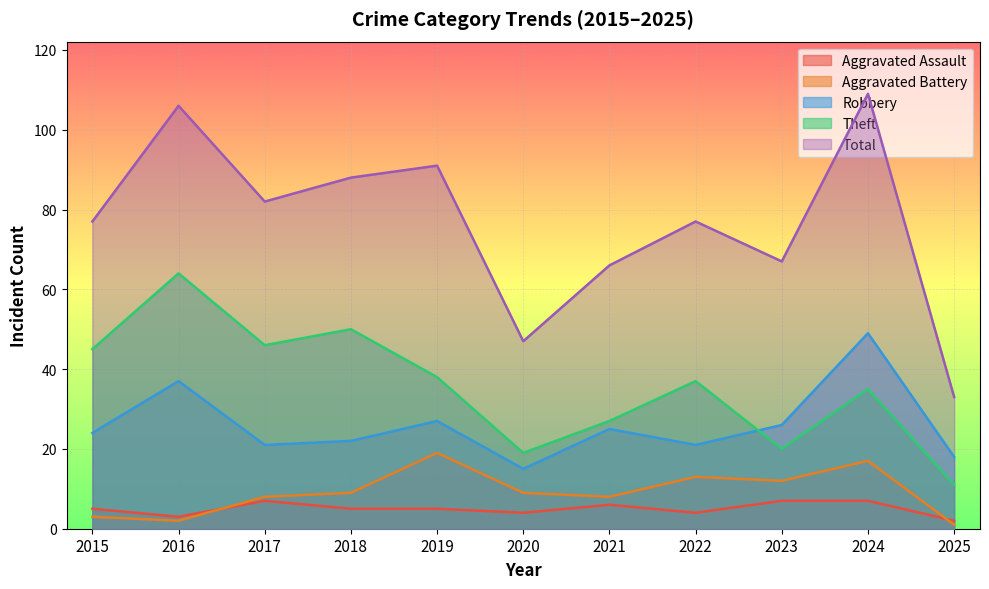

What are all the series names shown in the legend?

Aggravated Assault, Aggravated Battery, Robbery, Theft, Total